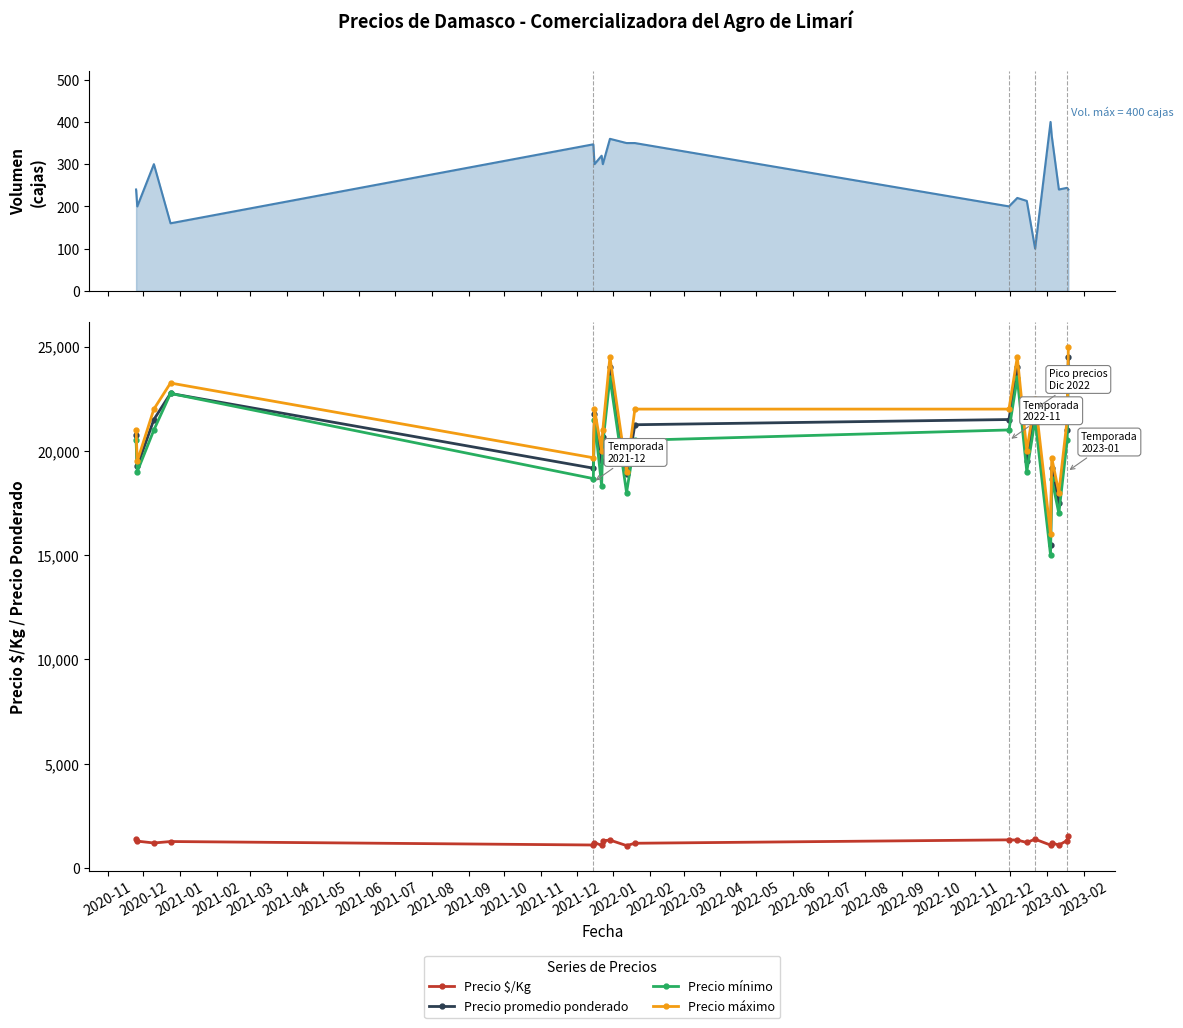

True or false: Precio máximo has more than 0 points higher than both neighbors.

True